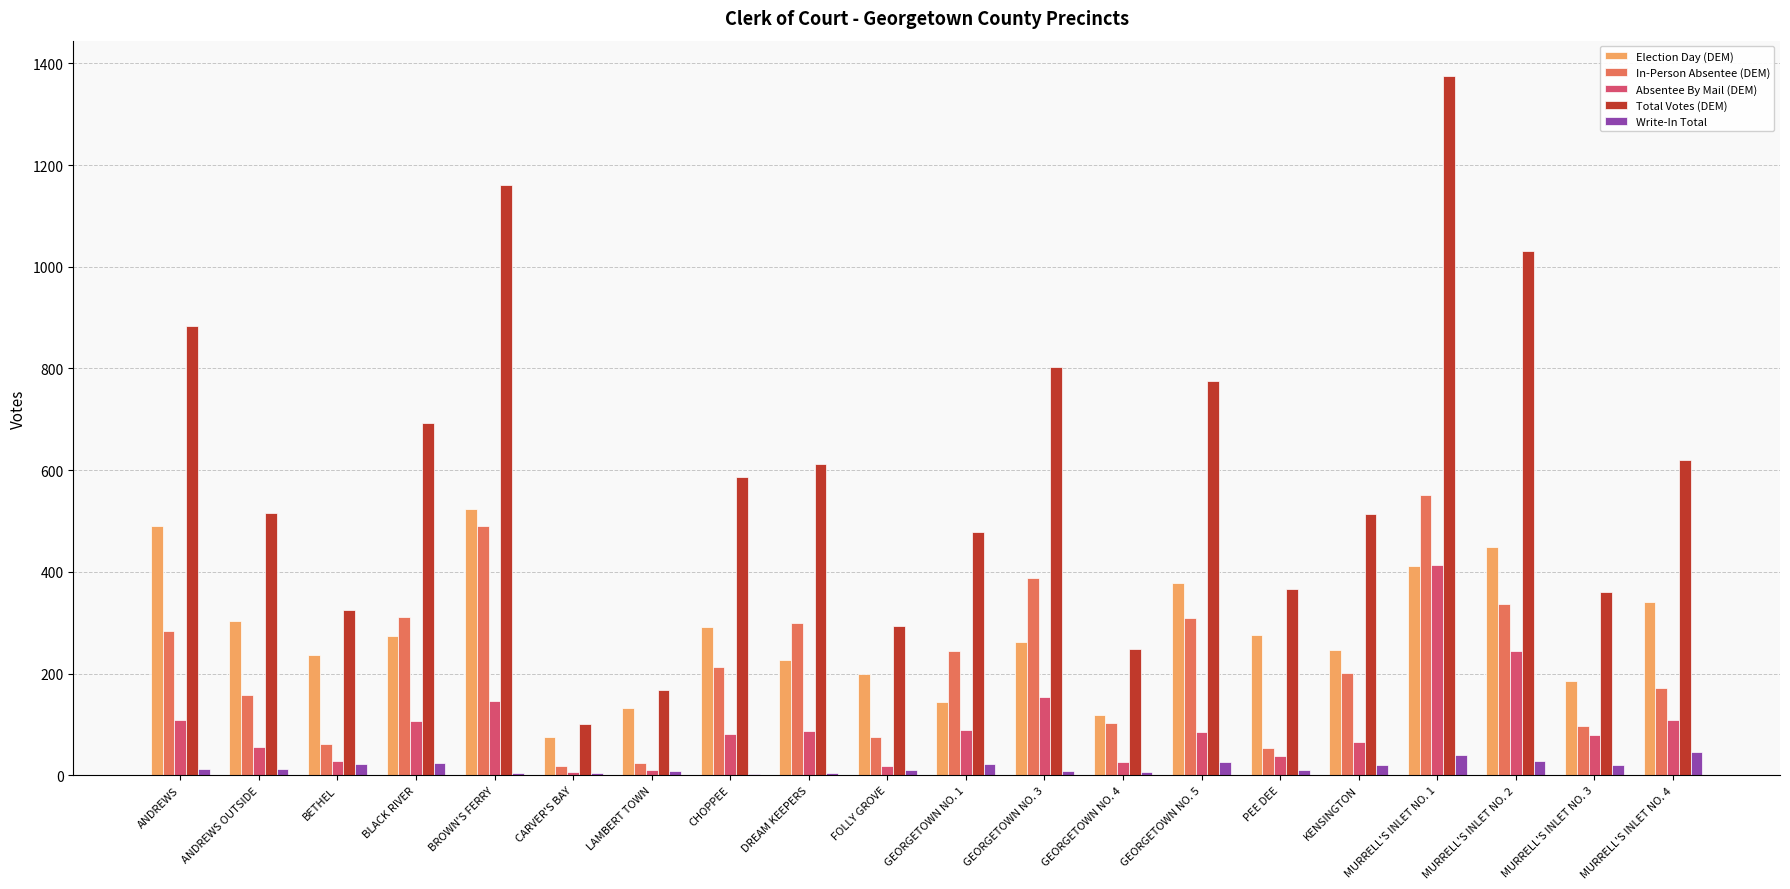

Does the chart contain stacked bars?

No